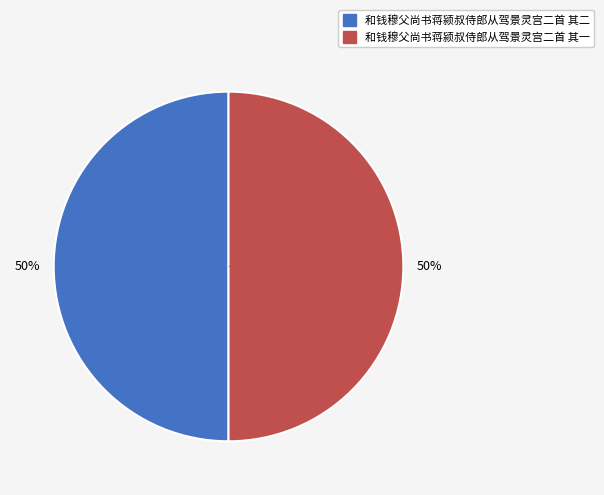

To the nearest percent, what is the combined percentage of 和钱穆父尚书蒋颍叔侍郎从驾景灵宫二首 其二 and 和钱穆父尚书蒋颍叔侍郎从驾景灵宫二首 其一?

100%